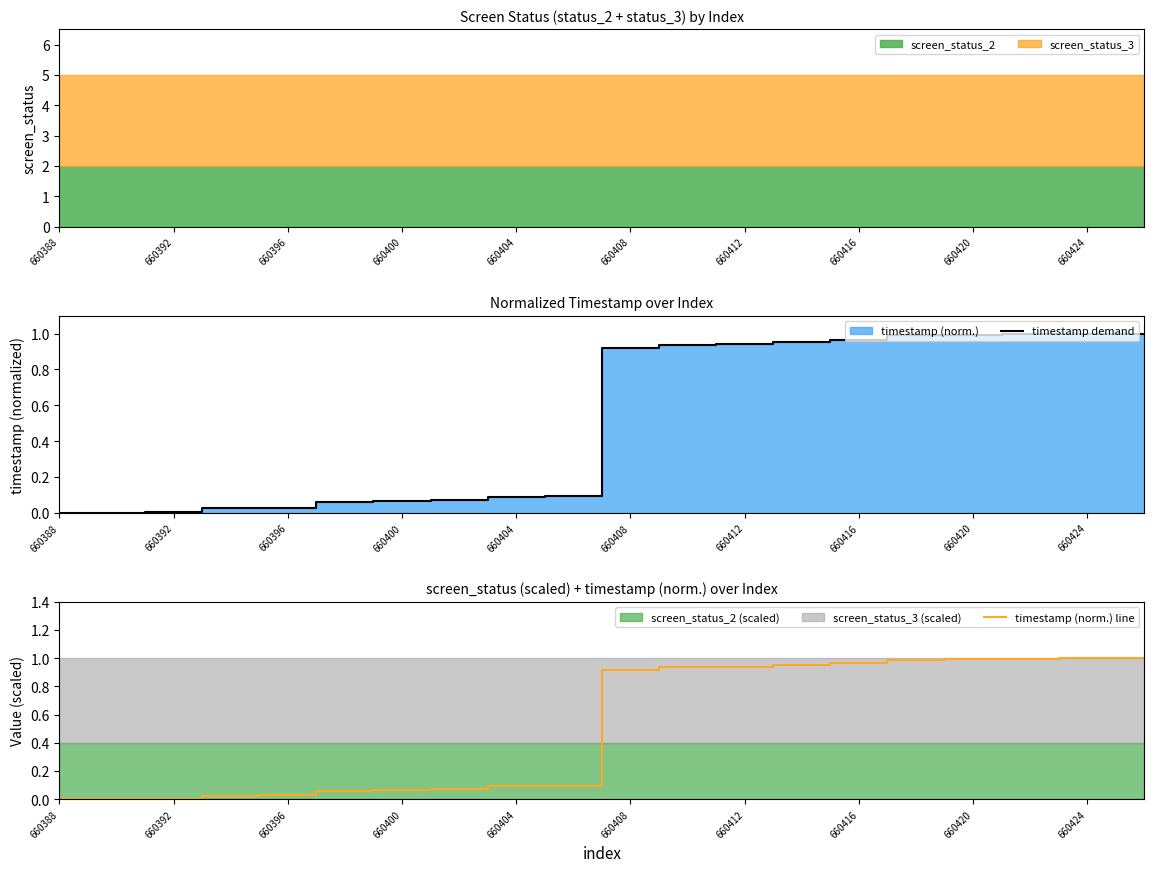

How many lines are shown in the chart?

2